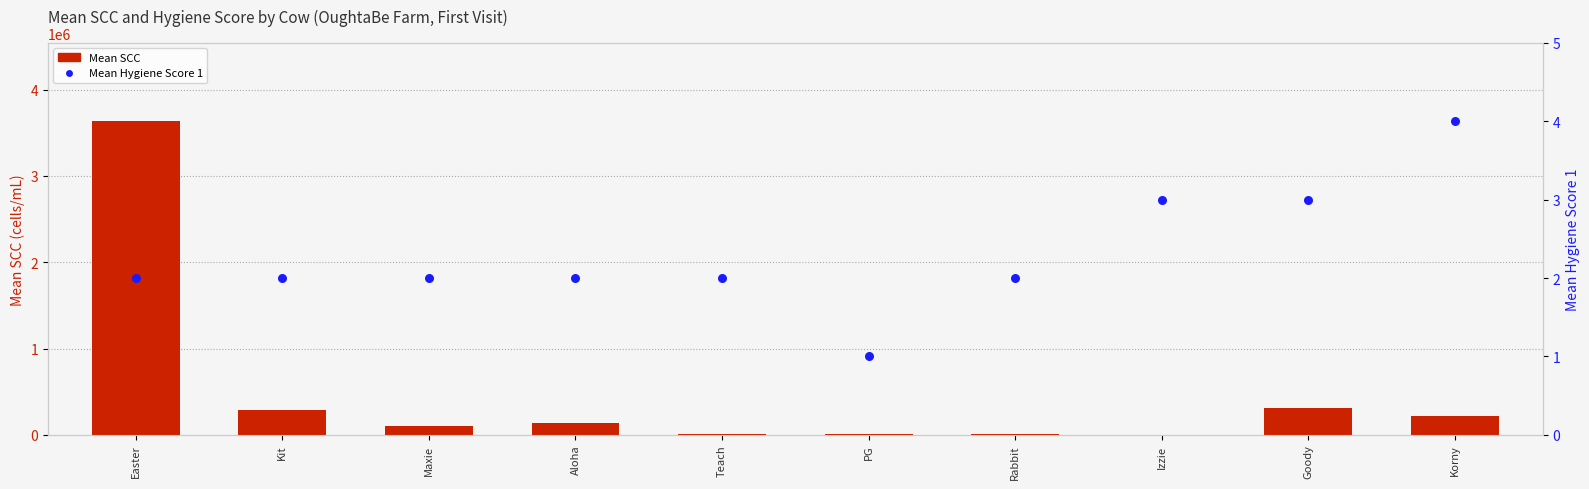

Which series reaches the minimum Y coordinate?

Mean Hygiene Score 1